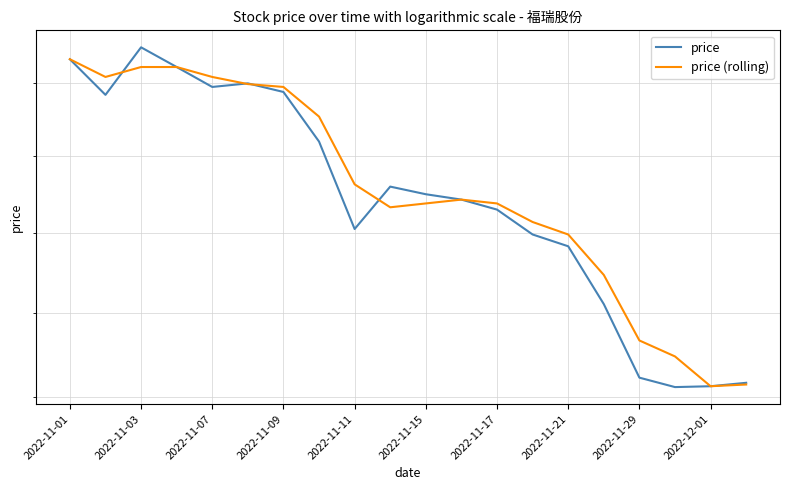

What is the difference between the maximum and minimum values in the price (rolling) series?

4.2